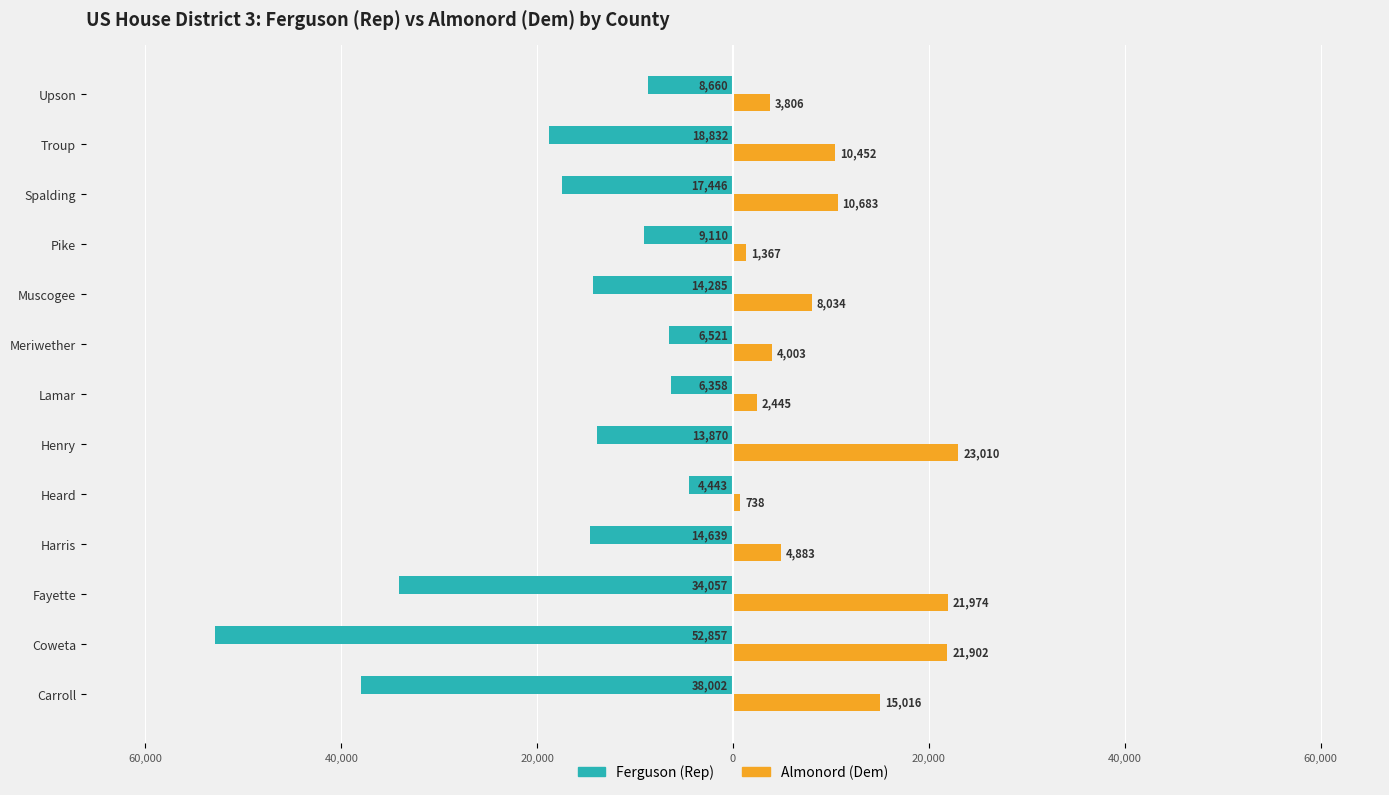

What are all the series names shown in the legend?

Ferguson (Rep), Almonord (Dem)